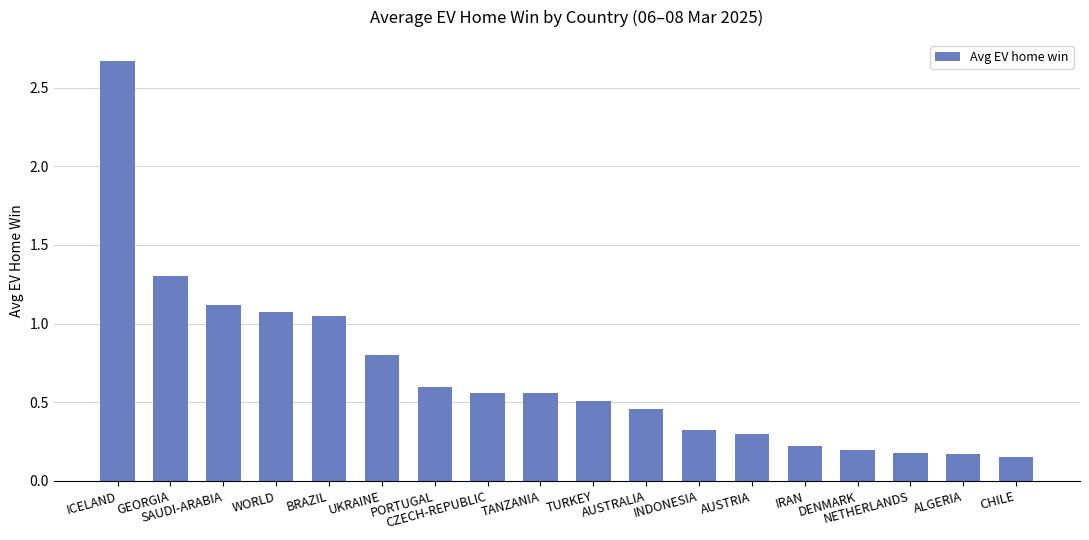

How many bars are there in total?

18